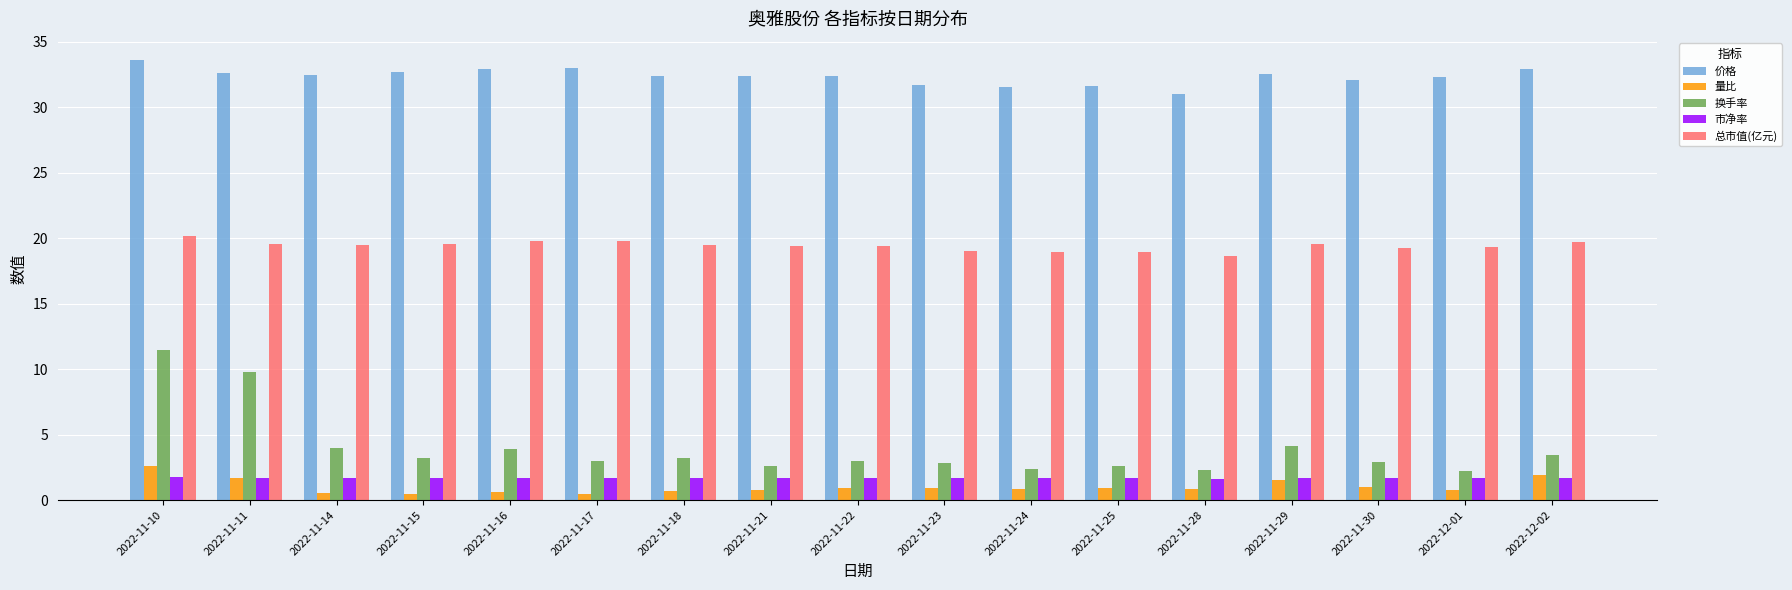

The 市净率 series shows 1.7 at 2022-11-15. True or false?

True